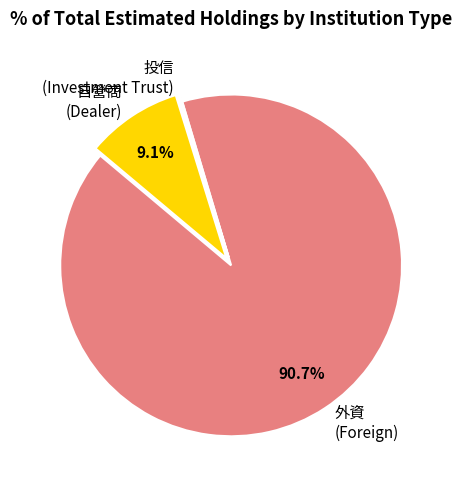

What percentage do 外資 (Foreign) and 自營商 (Dealer) together represent?

99.8%